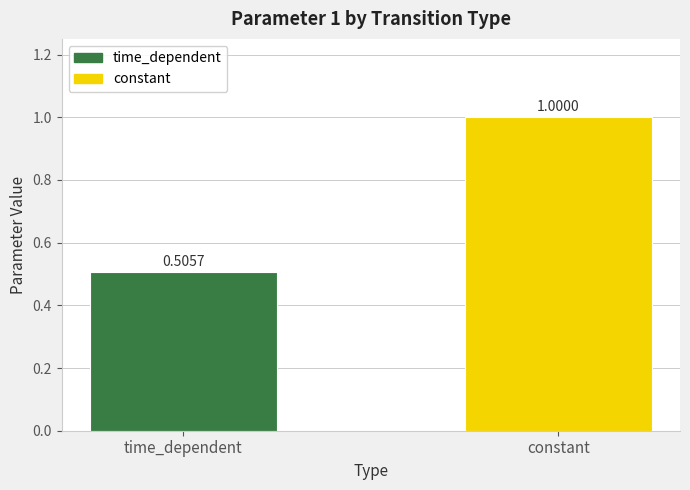

What is the sum of the values at constant and time_dependent?

1.5